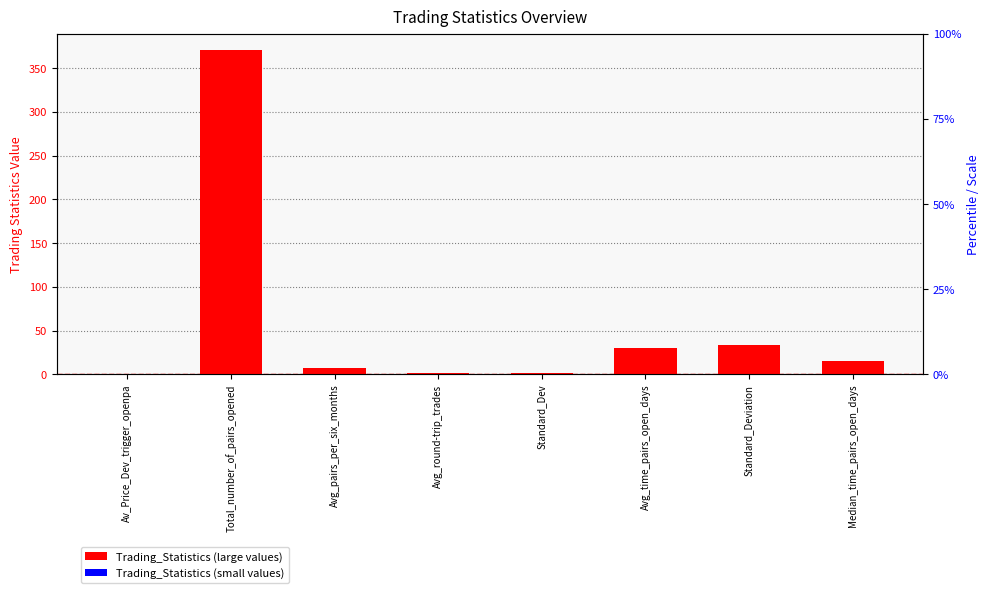

What is the difference between the maximum and minimum values?

370.9